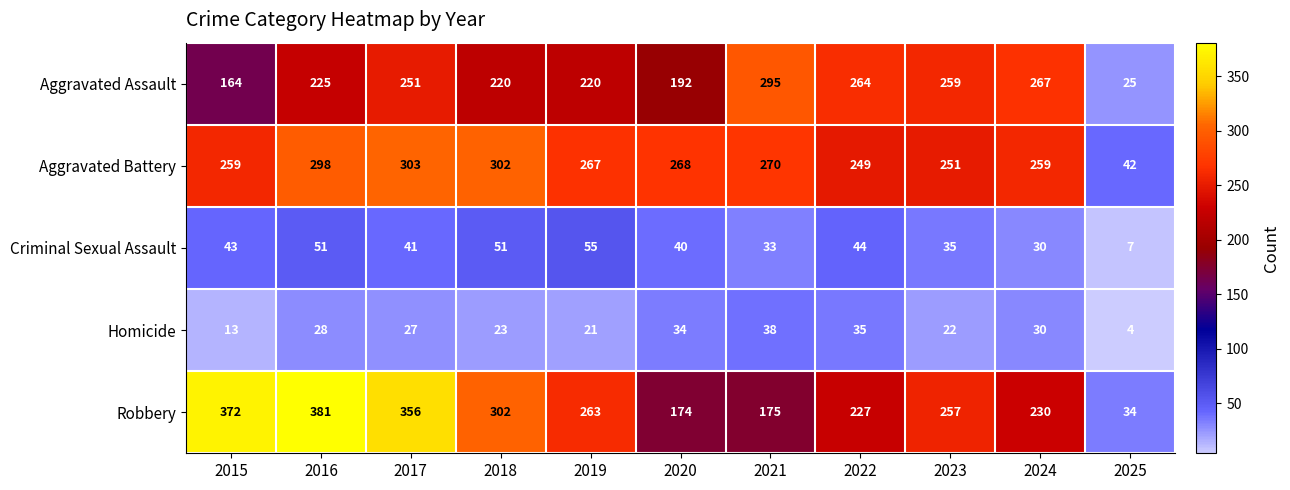

What is the spread (max minus min) of values at 2023?

237